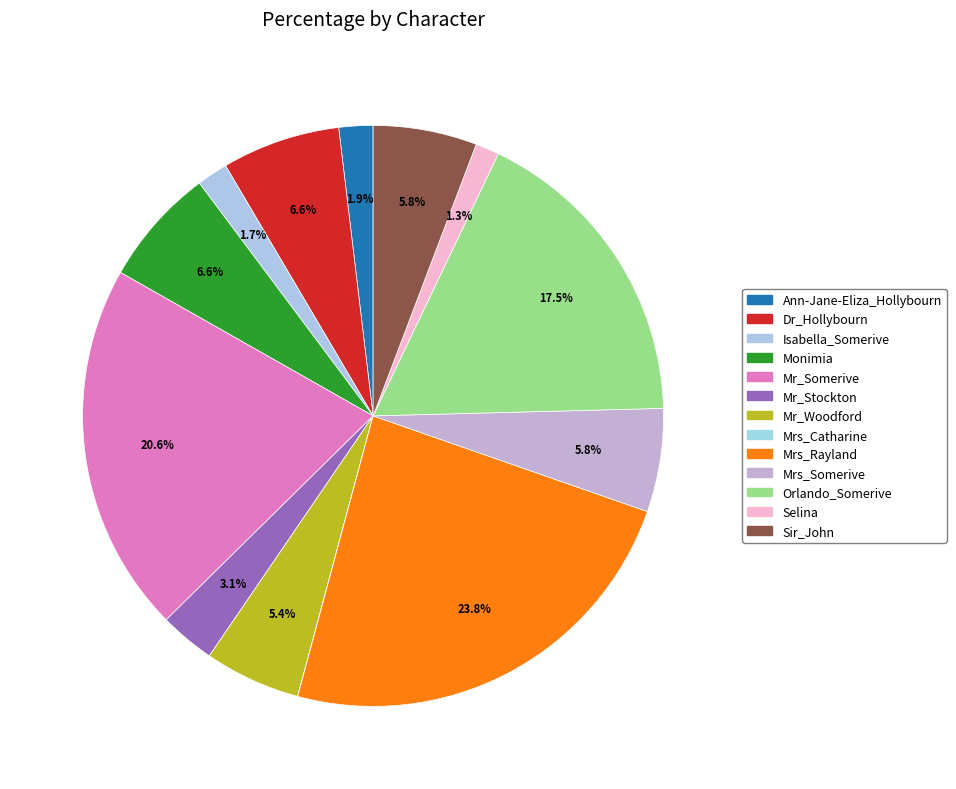

Between Mrs_Rayland and Orlando_Somerive, which is larger?

Mrs_Rayland